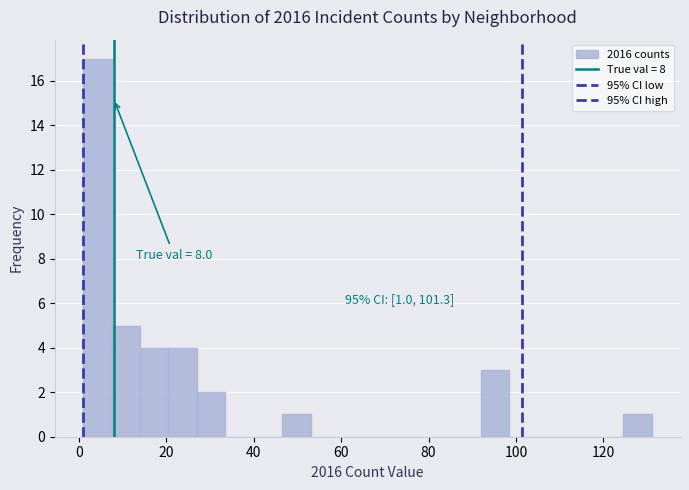

Around what value on the x-axis is the tallest bar? Give the approximate position of its centre, as read against the axis.

4